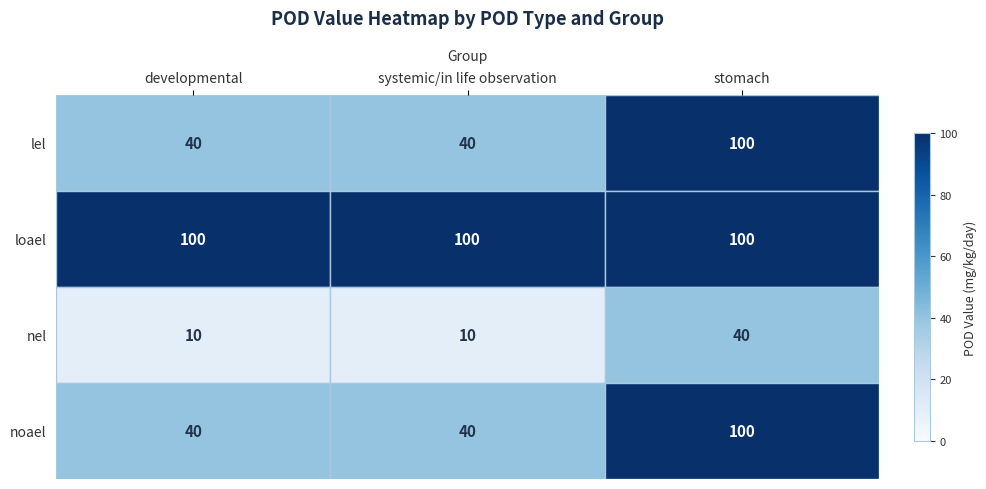

Between developmental and stomach, which series saw the biggest shift?

lel